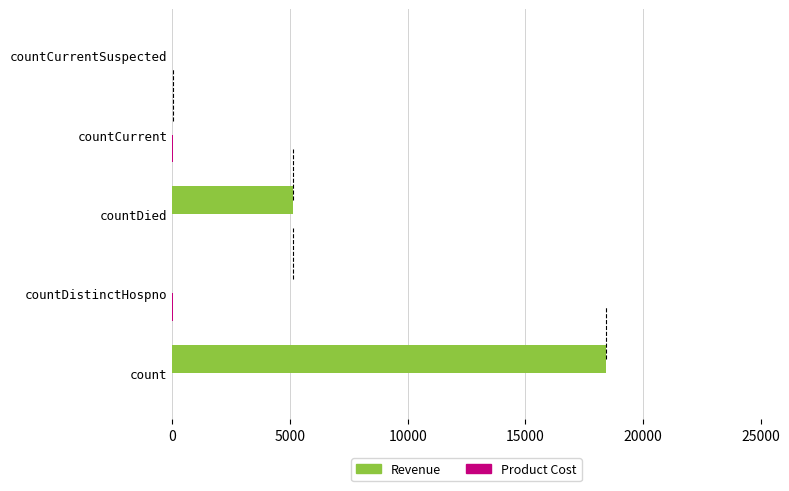

What is the greatest value displayed?

18442